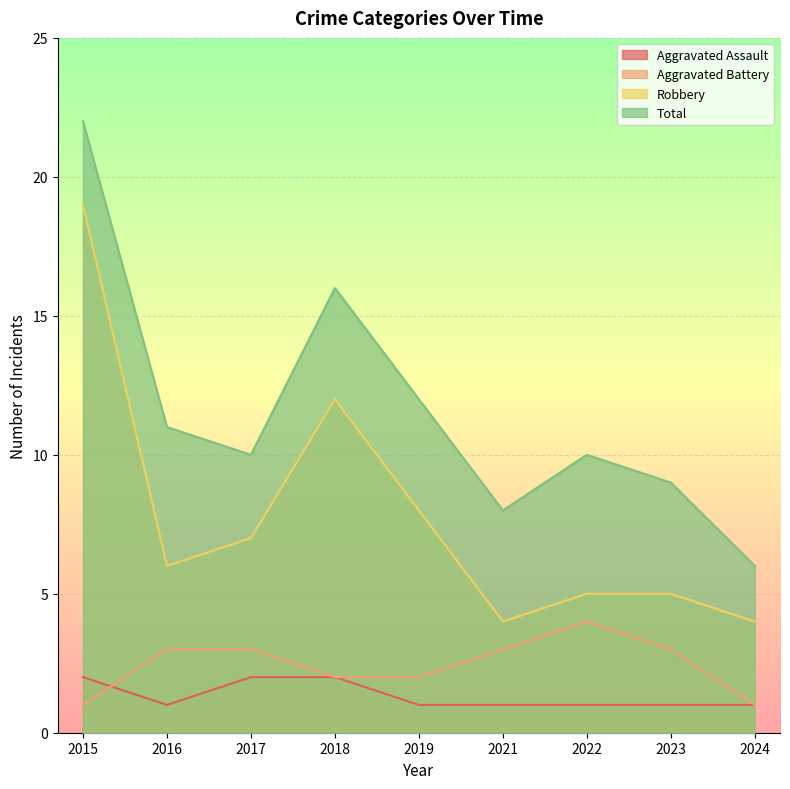

How many data points does each series have?

9